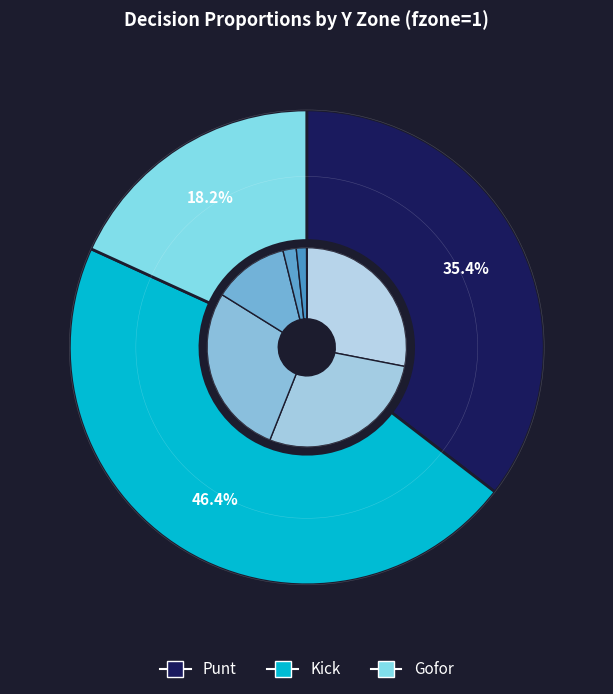

What portion of the pie excludes y=5?

97.9%